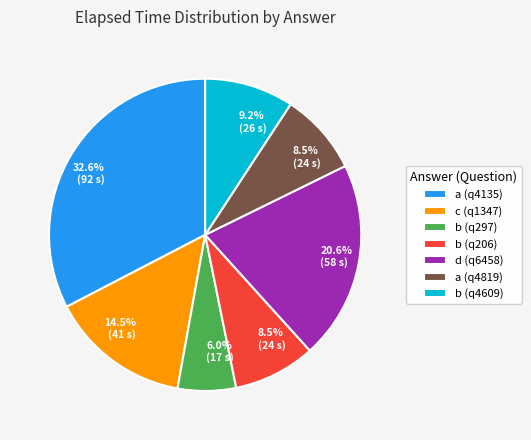

To the nearest percent, what is the difference between the largest and smallest slice percentages?

27%